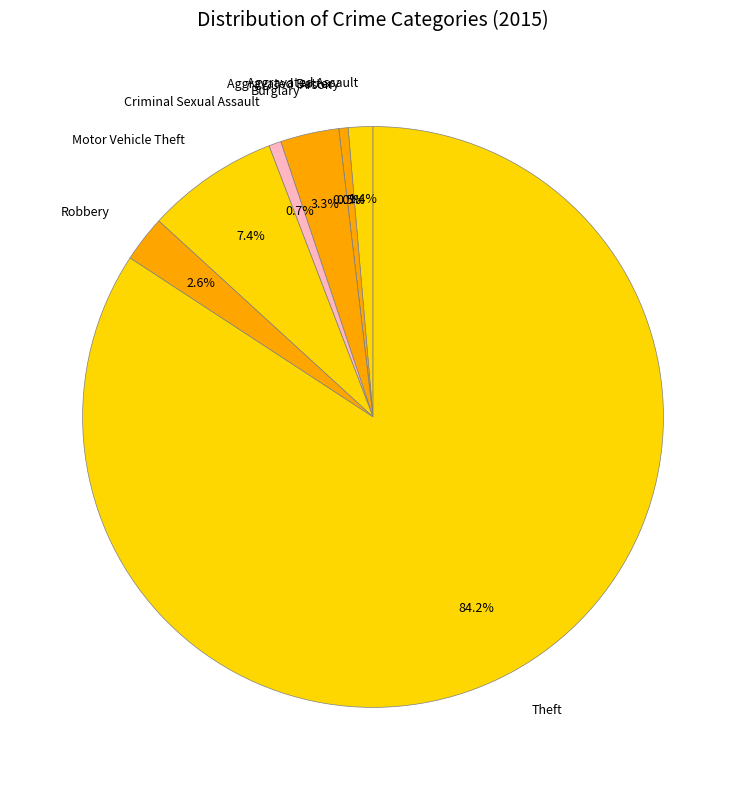

Does Theft account for over 50% of the chart?

Yes